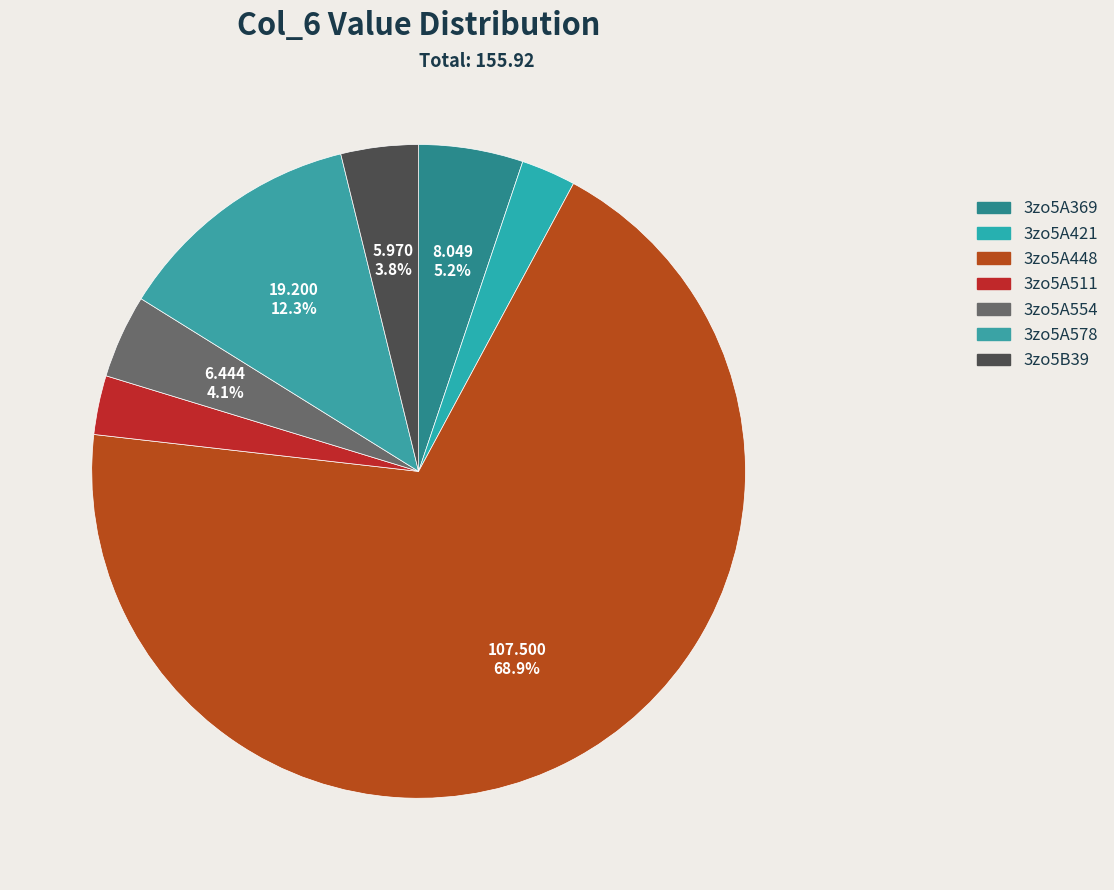

Rank the categories by value from highest to lowest.

3zo5A448, 3zo5A578, 3zo5A369, 3zo5A554, 3zo5B39, 3zo5A511, 3zo5A421